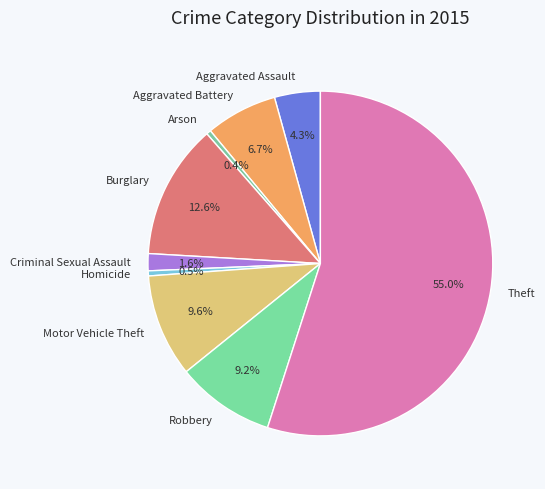

How much of the chart is everything except Homicide?

99.5%